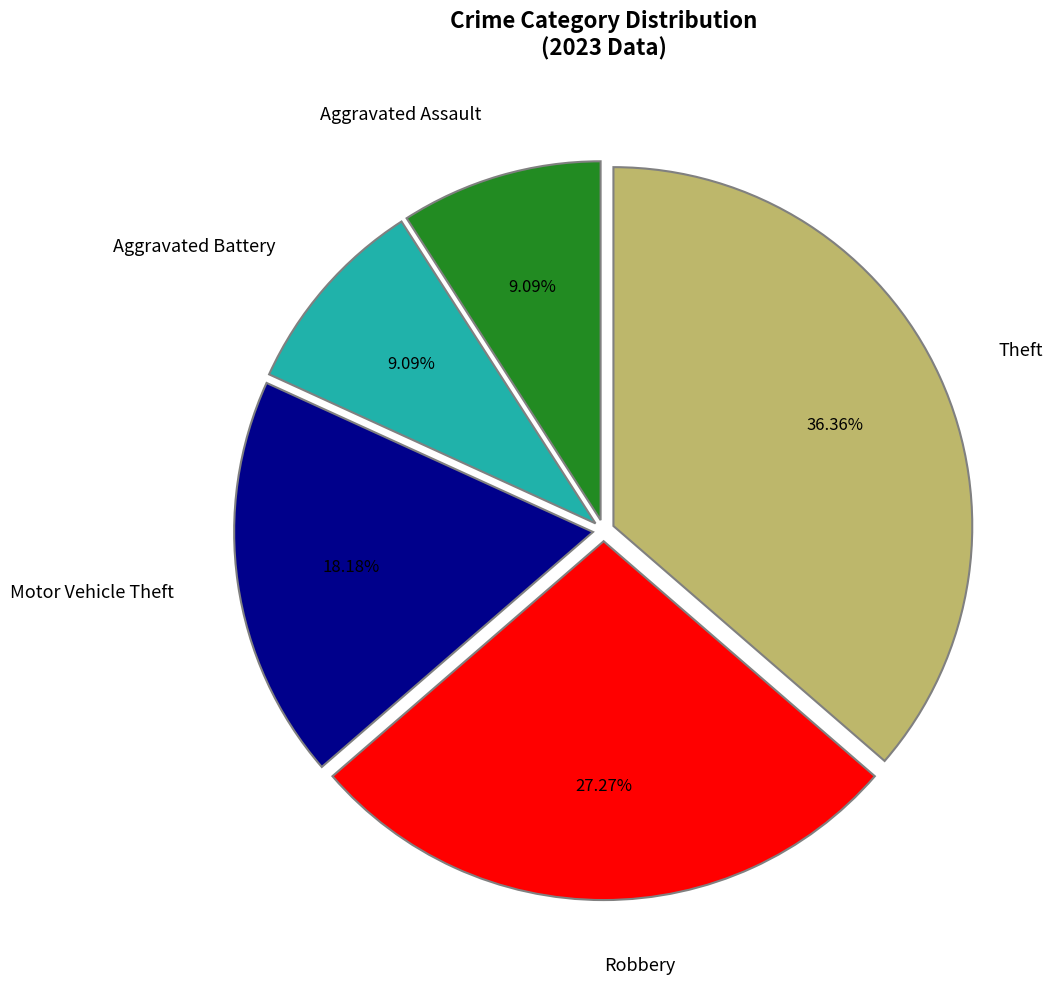

Combined, what portion of the pie is Aggravated Assault and Aggravated Battery?

18.2%